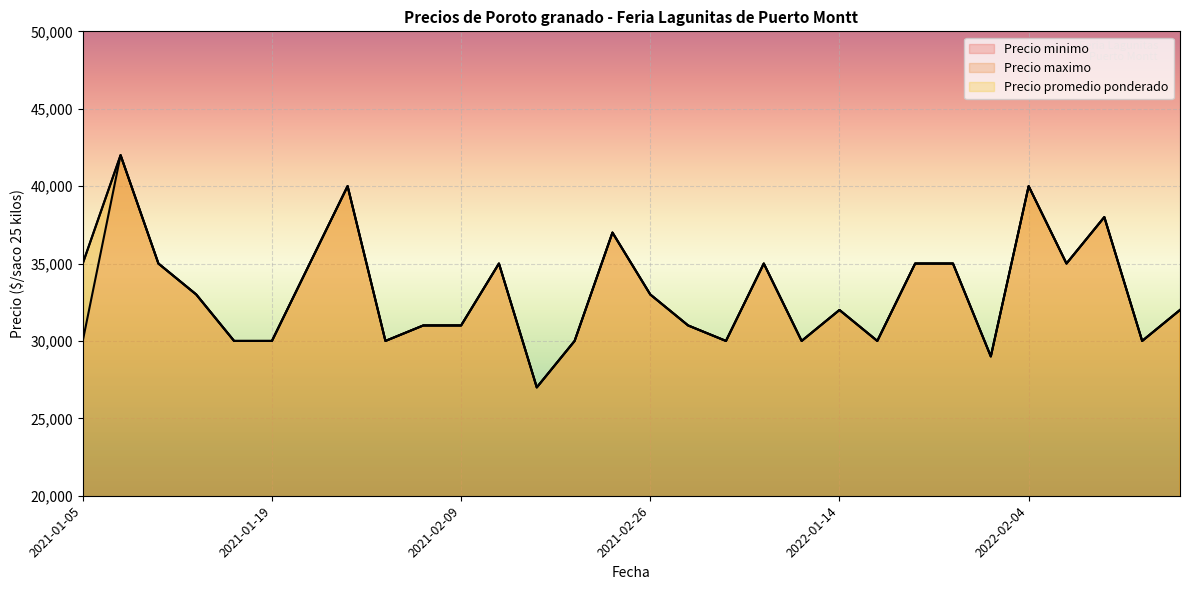

How many values in the Precio minimo series are below 32000?

14